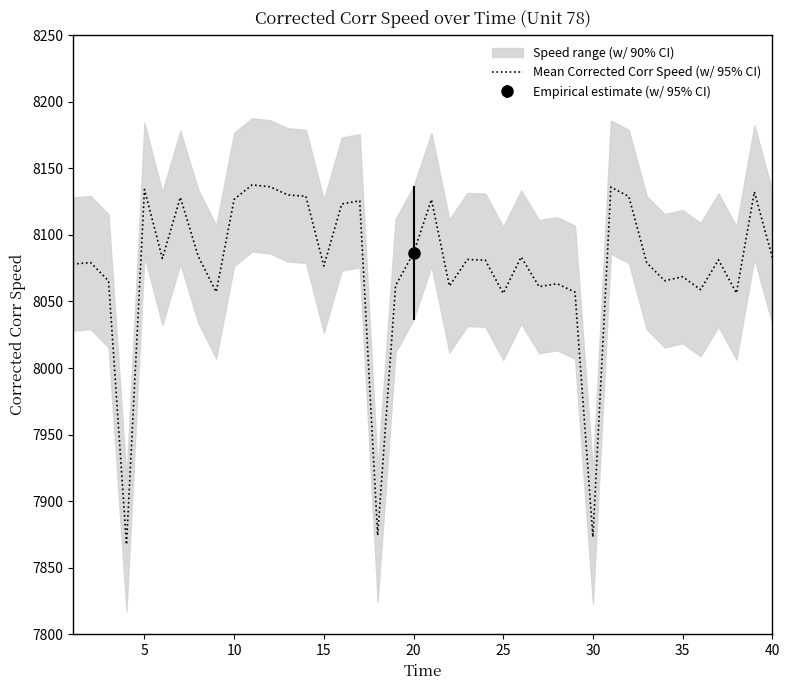

The value of Mean Corrected Corr Speed (w/ 95% CI) at 20 is 1838.0. True or false?

False